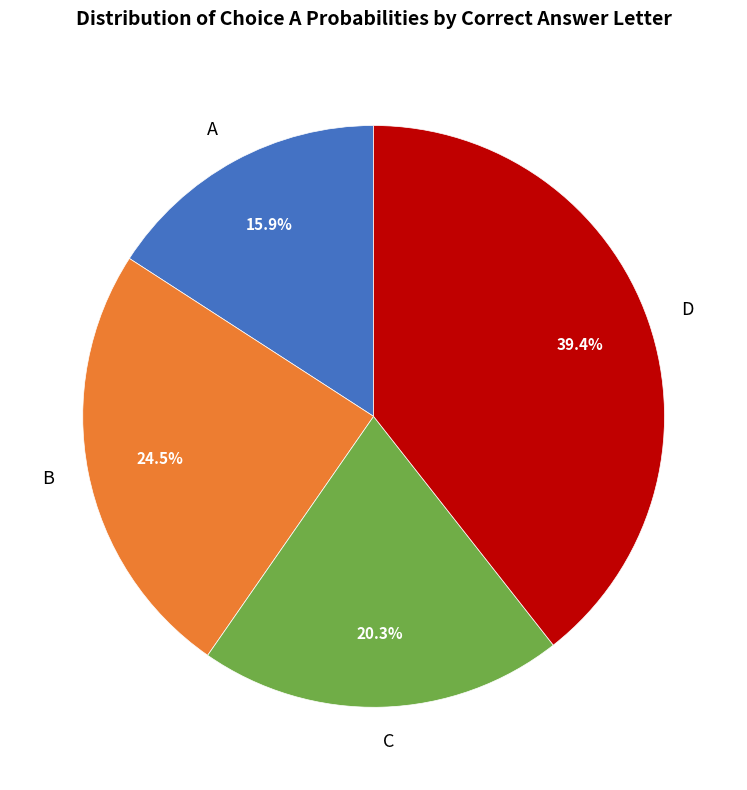

Does any single category account for the majority?

No